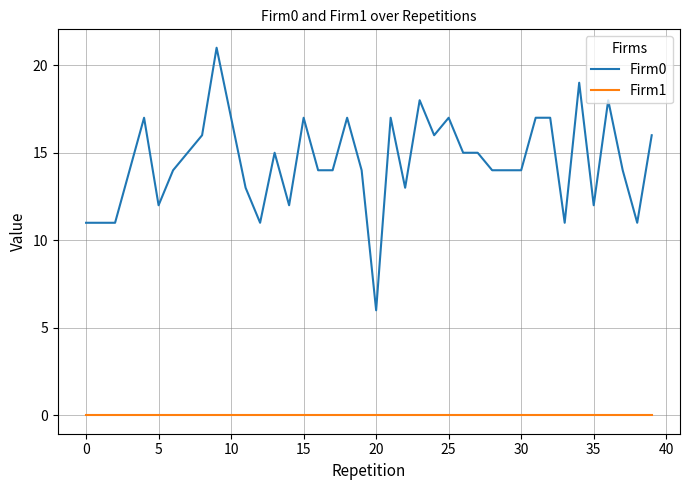

True or false: Firm0 has more than 0 interior local peaks.

True